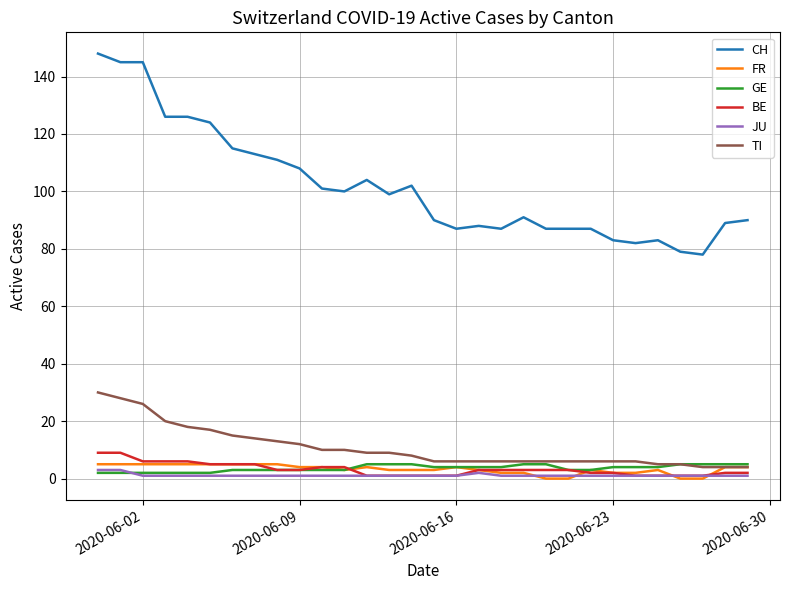

Reading right to left, extract all data points from this chart.

CH: 90	89	78	79	83	82	83	87	87	87	91	87	88	87	90	102	99	104	100	101	108	111	113	115	124	126	126	145	145	148
FR: 4	4	0	0	3	2	2	3	0	0	2	2	3	4	3	3	3	4	3	4	4	5	5	5	5	5	5	5	5	5
GE: 5	5	5	5	4	4	4	3	3	5	5	4	4	4	4	5	5	5	3	3	3	3	3	3	2	2	2	2	2	2
BE: 2	2	1	1	1	1	2	2	3	3	3	3	3	1	1	1	1	1	4	4	3	3	5	5	5	6	6	6	9	9
JU: 1	1	1	1	1	1	1	1	1	1	1	1	2	1	1	1	1	1	1	1	1	1	1	1	1	1	1	1	3	3
TI: 4	4	4	5	5	6	6	6	6	6	6	6	6	6	6	8	9	9	10	10	12	13	14	15	17	18	20	26	28	30